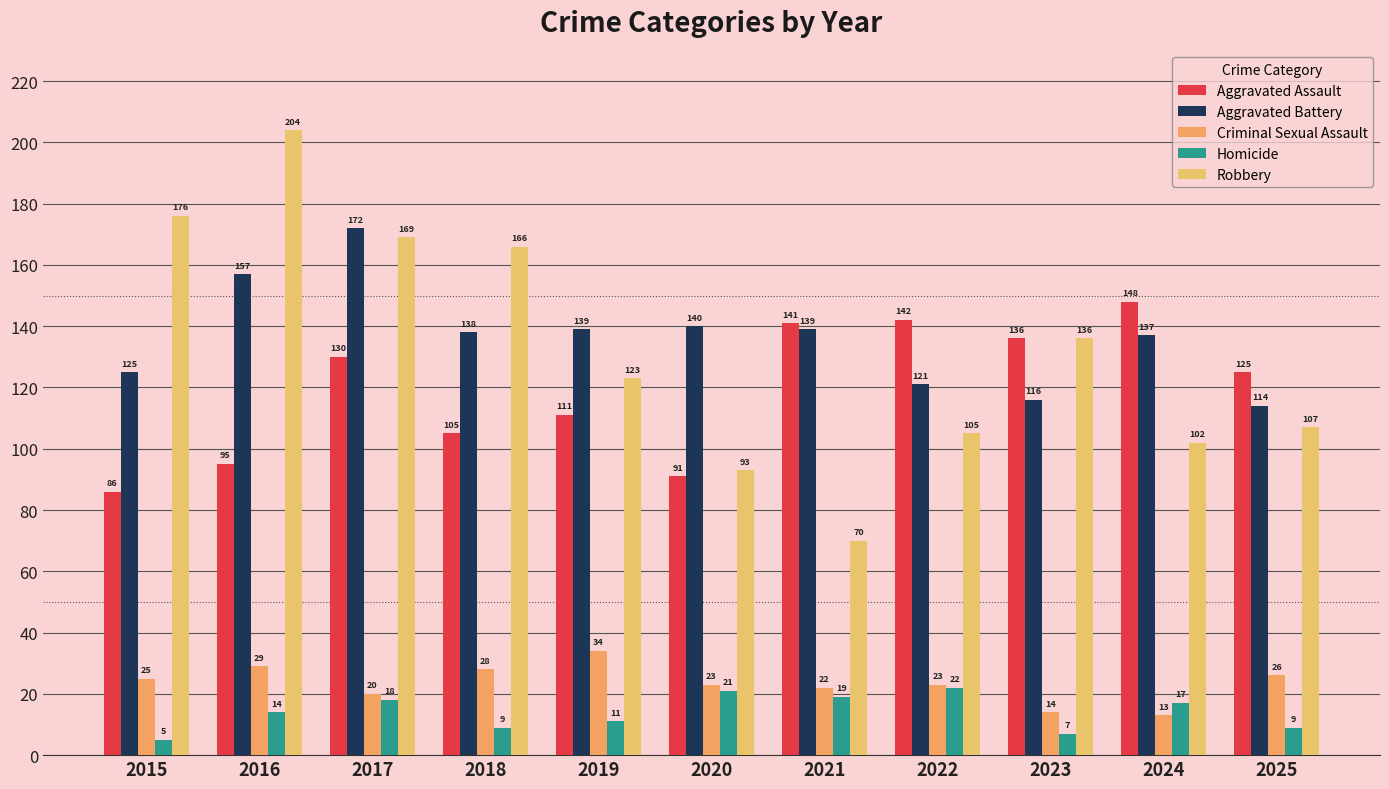

Is it true that Homicide equals 9 at 2025?

True